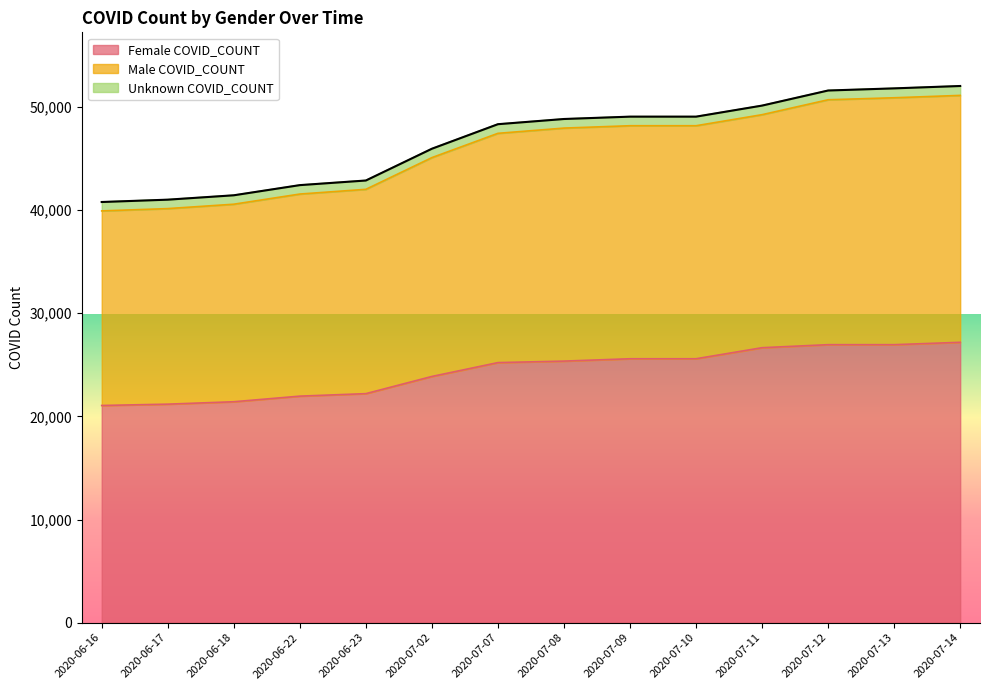

The value of Female COVID_COUNT at 2020-06-16 is 21056. True or false?

True